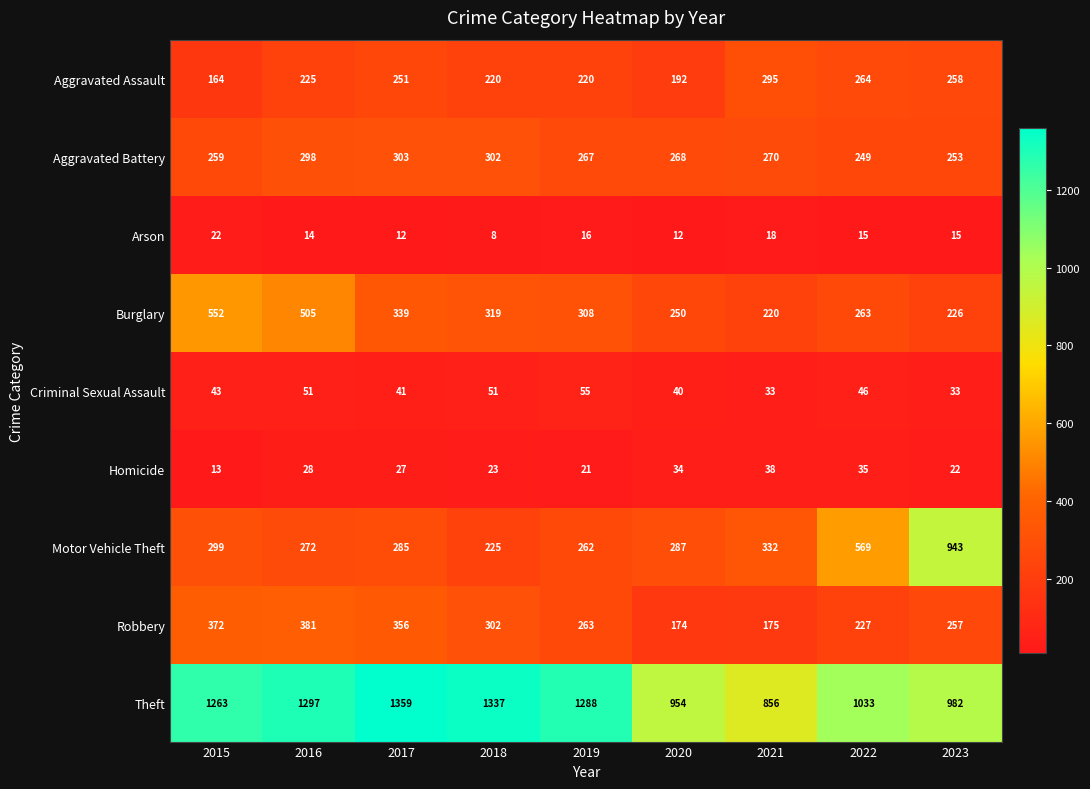

Which series has the largest total across all categories?

Theft